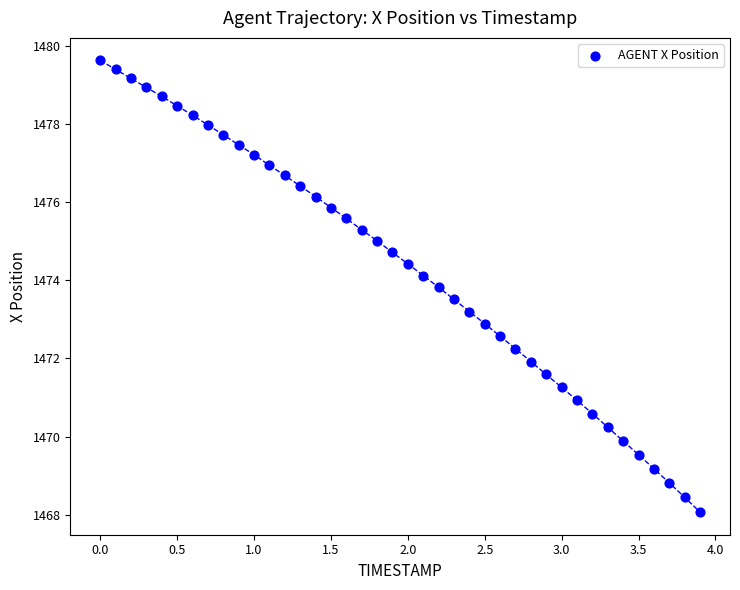

What is the range of X values (max minus min)?

3.9